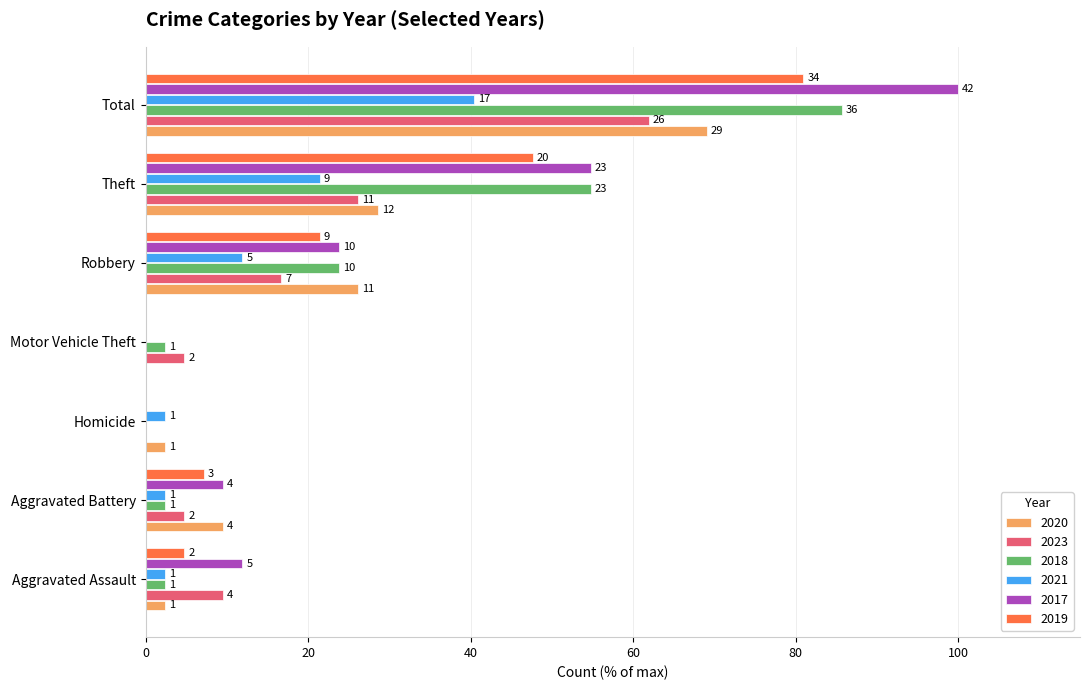

What are all the series names shown in the legend?

2020, 2023, 2018, 2021, 2017, 2019